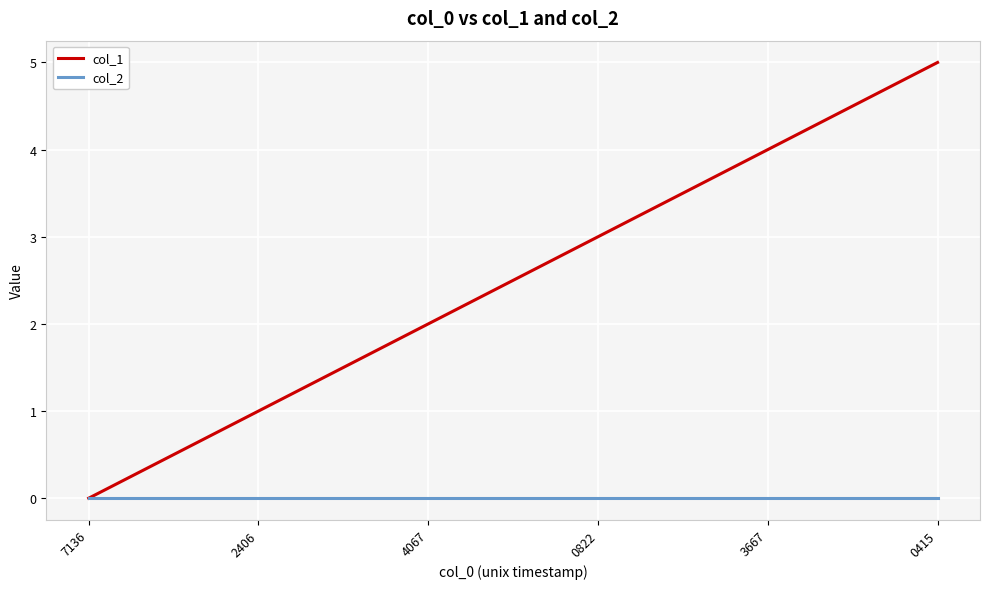

Rank the series by their maximum value, from highest to lowest.

col_1, col_2